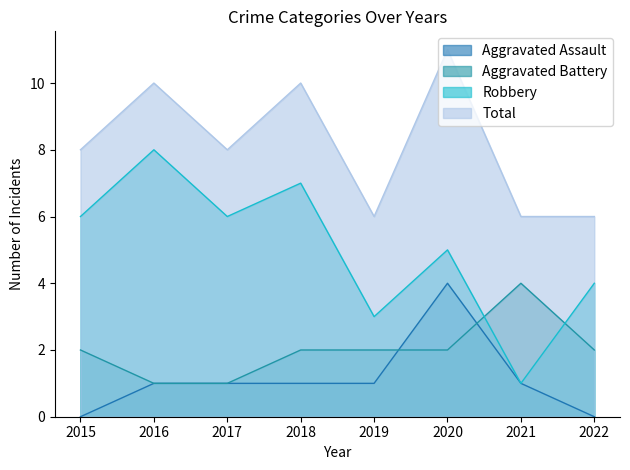

True or false: Total has more than 1 interior local peaks.

True